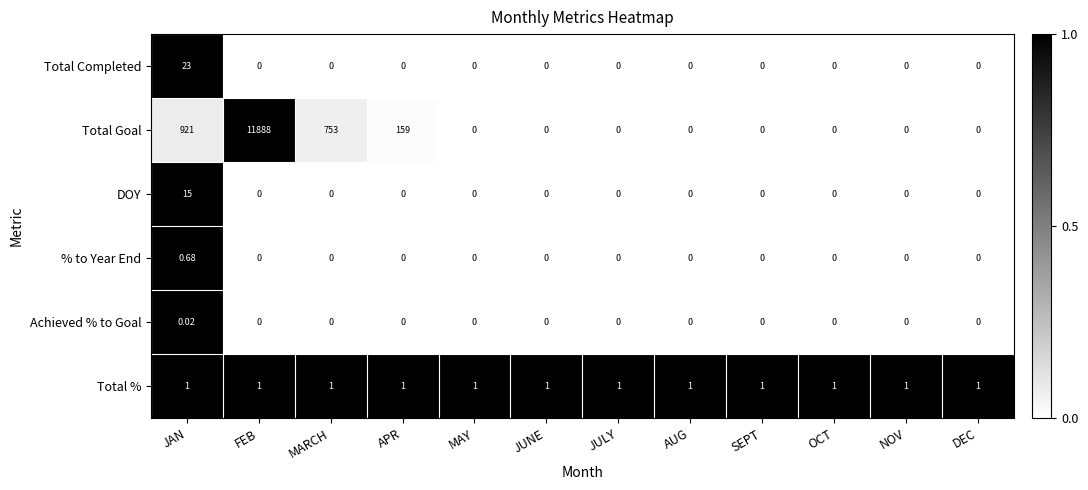

How many series are shown in this chart?

6